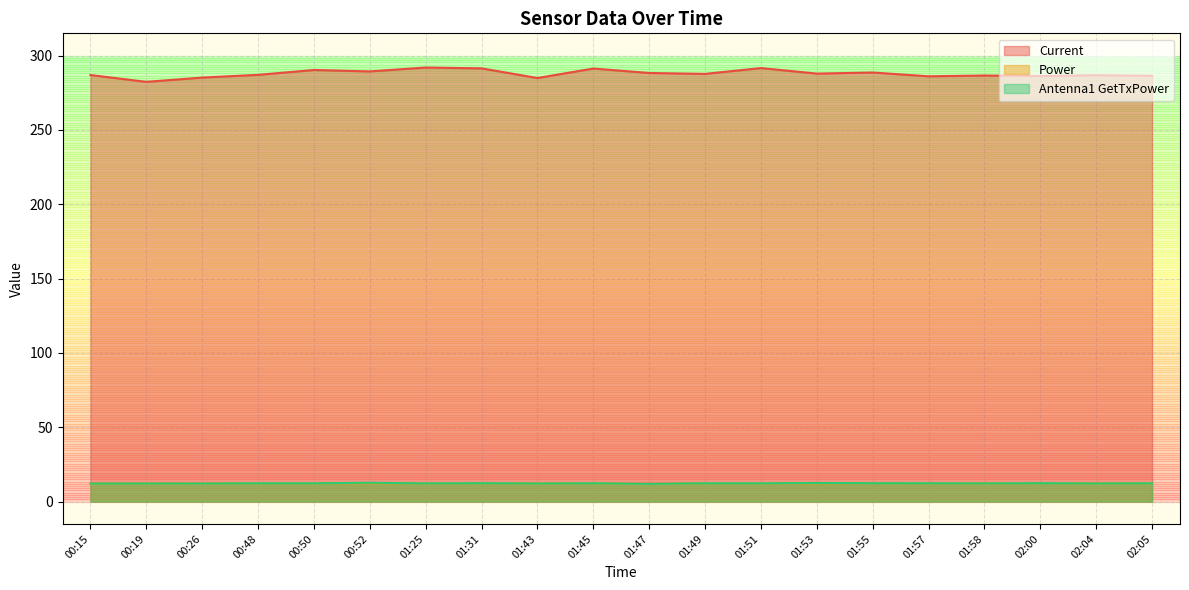

What is the sum of all Current values?

5757.6